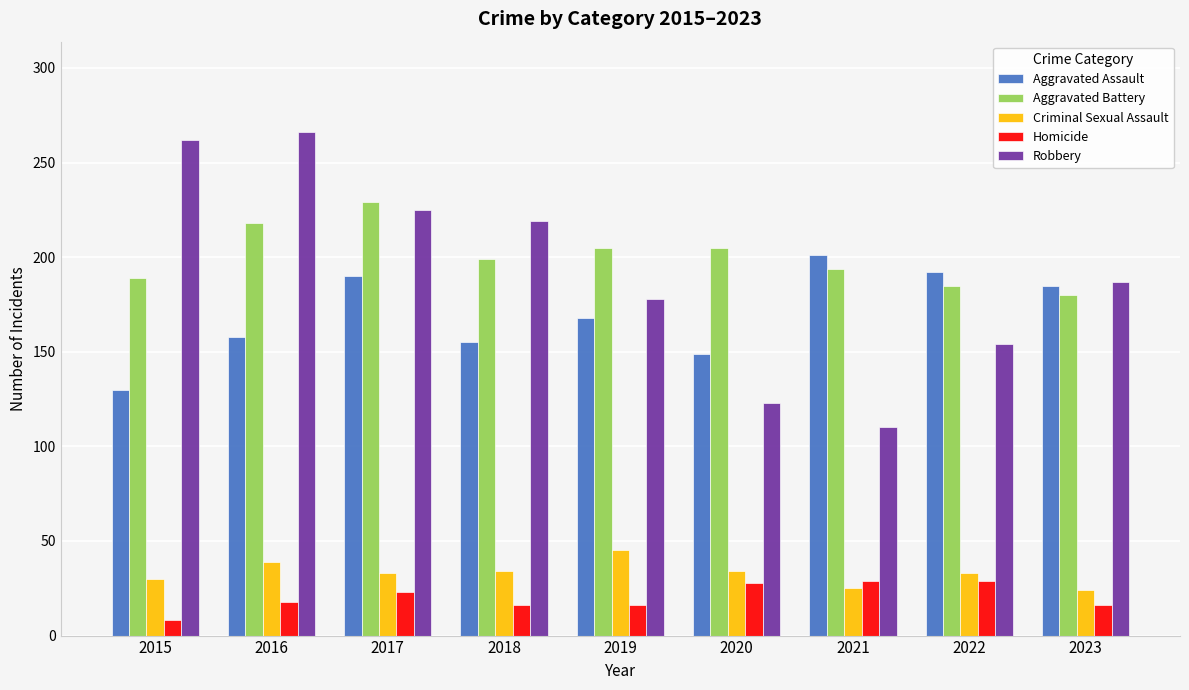

Rank the series at 2021 from lowest to highest value.

Criminal Sexual Assault, Homicide, Robbery, Aggravated Battery, Aggravated Assault